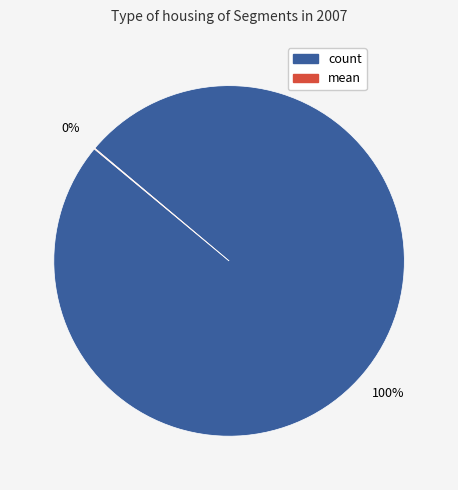

Is there a majority slice in this chart?

Yes